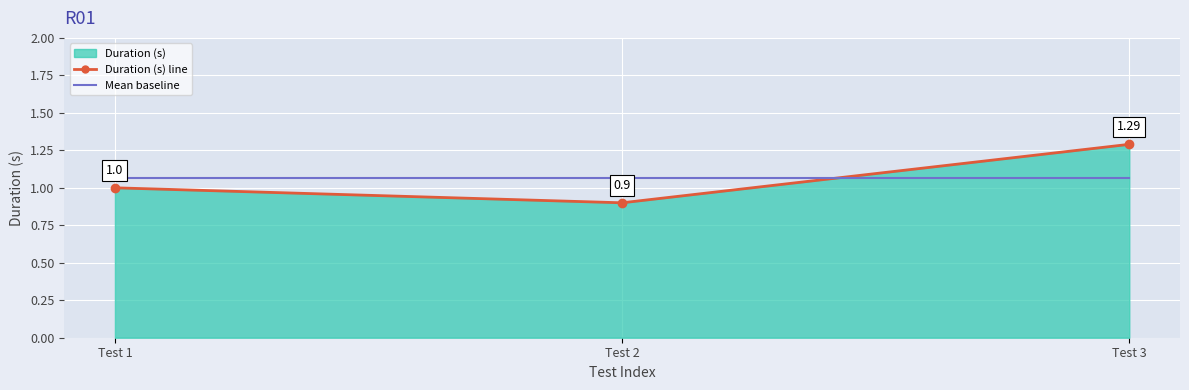

Count the number of categories in the chart.

3